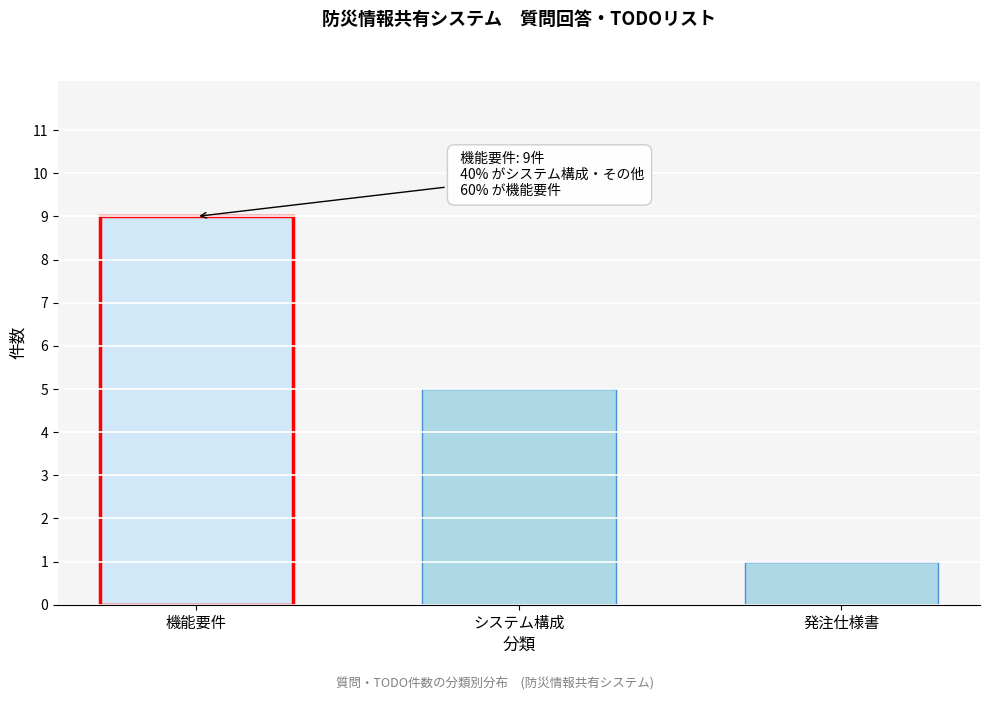

Reading left to right, extract all data points from this chart.

9	5	1